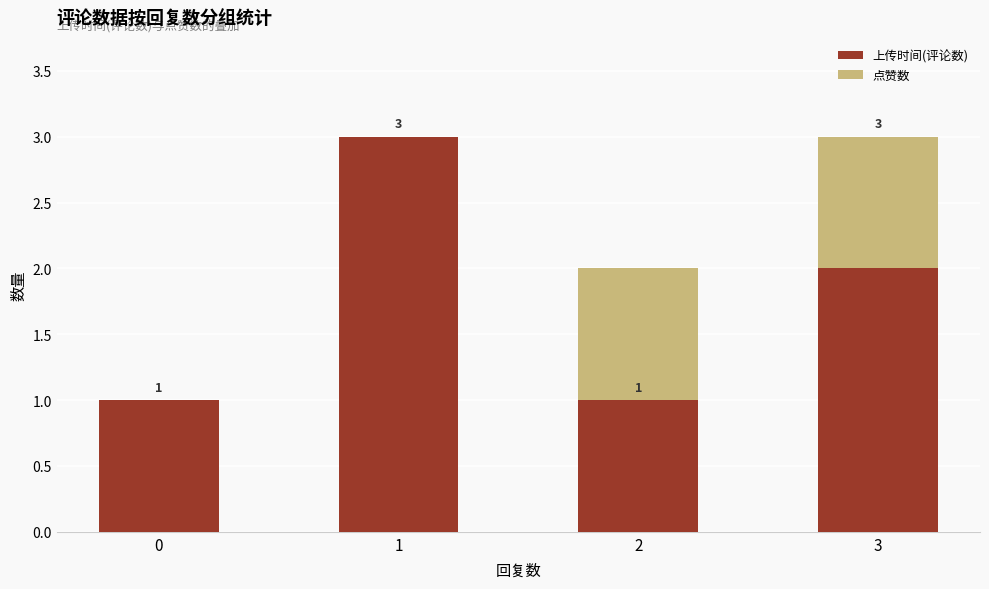

True or false: 上传时间(评论数) has a value of 3 at 1.

True